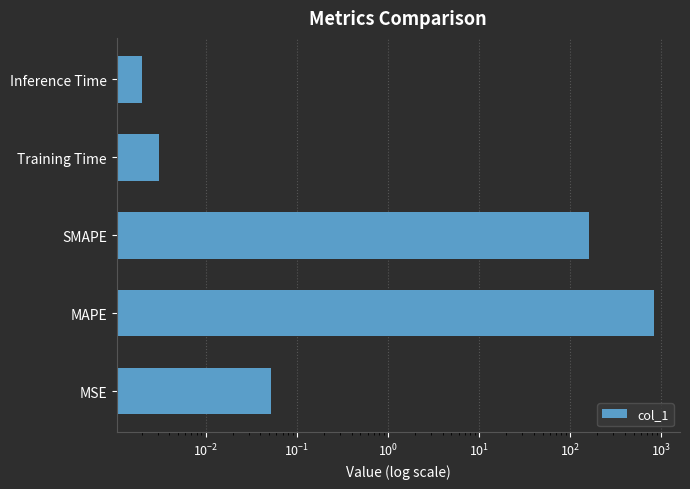

What is the maximum value shown in the chart?

844.3